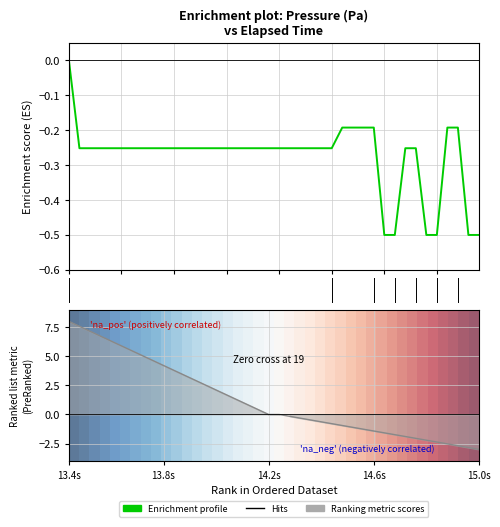

How many data points does each series have?

40